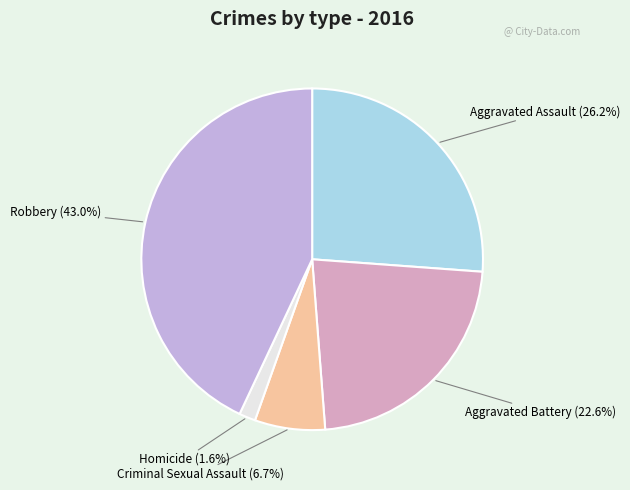

True or false: Aggravated Battery accounts for 23% of the total.

True